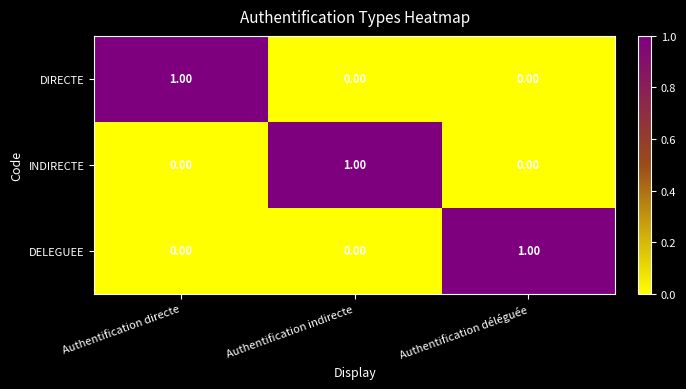

What is the greatest value displayed?

1